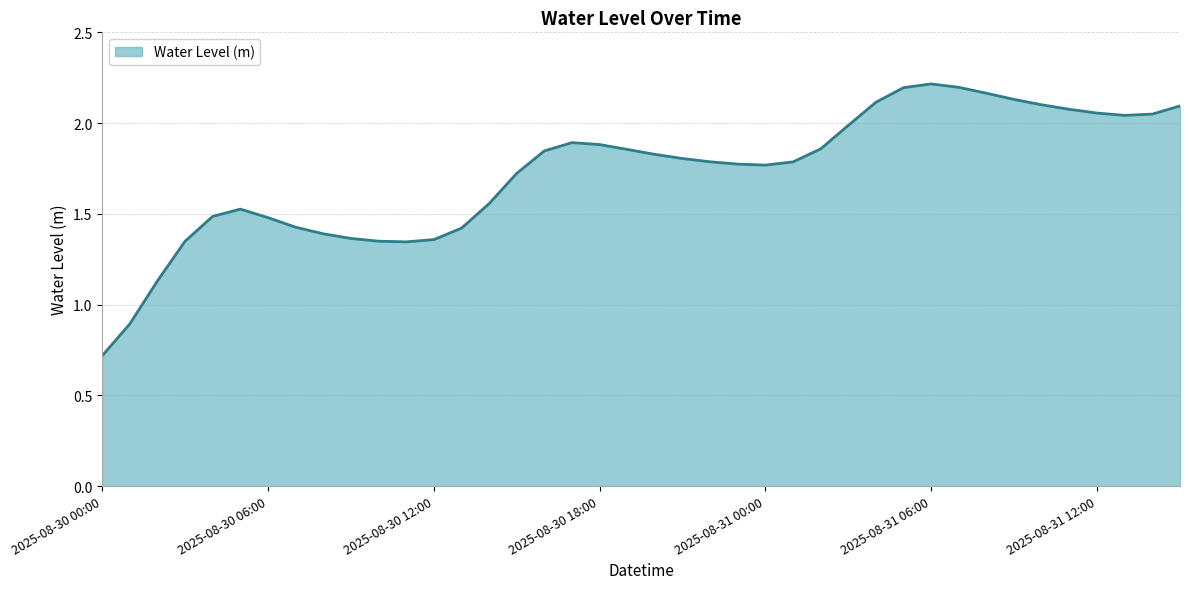

What is the smallest value displayed?

0.7